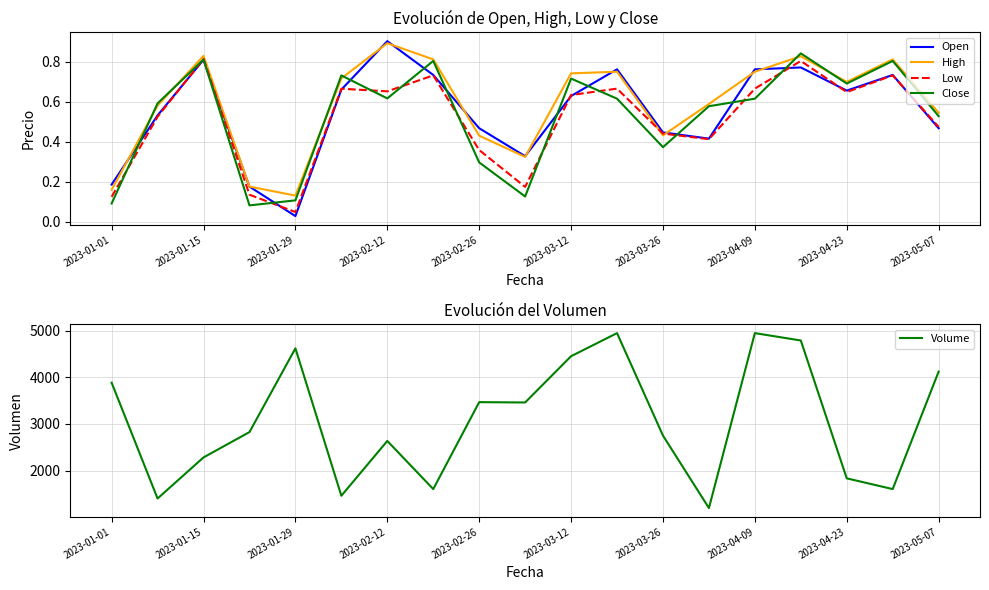

Does the chart have visible grid lines?

Yes